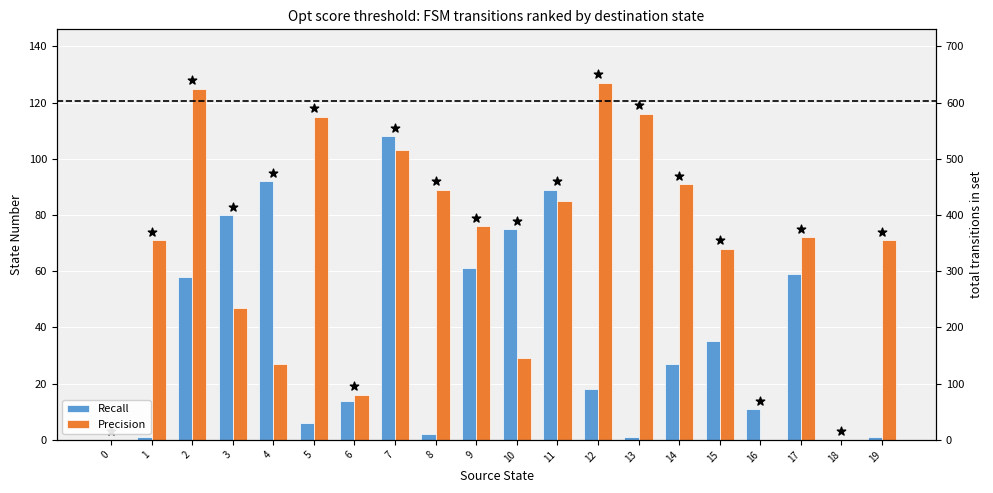

Which series has the largest total across all categories?

Precision